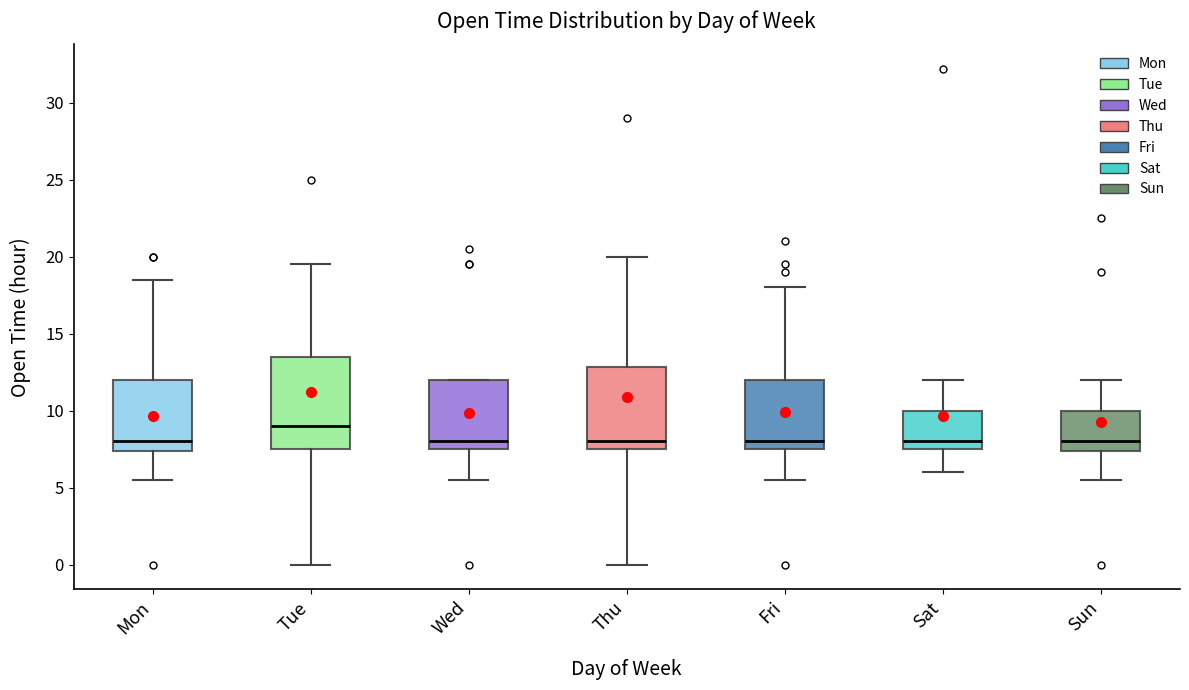

Where does the median line of the box for Sat sit on the y-axis? The values are not printed on the chart, so give them approximately, as read against the axis.

8.0